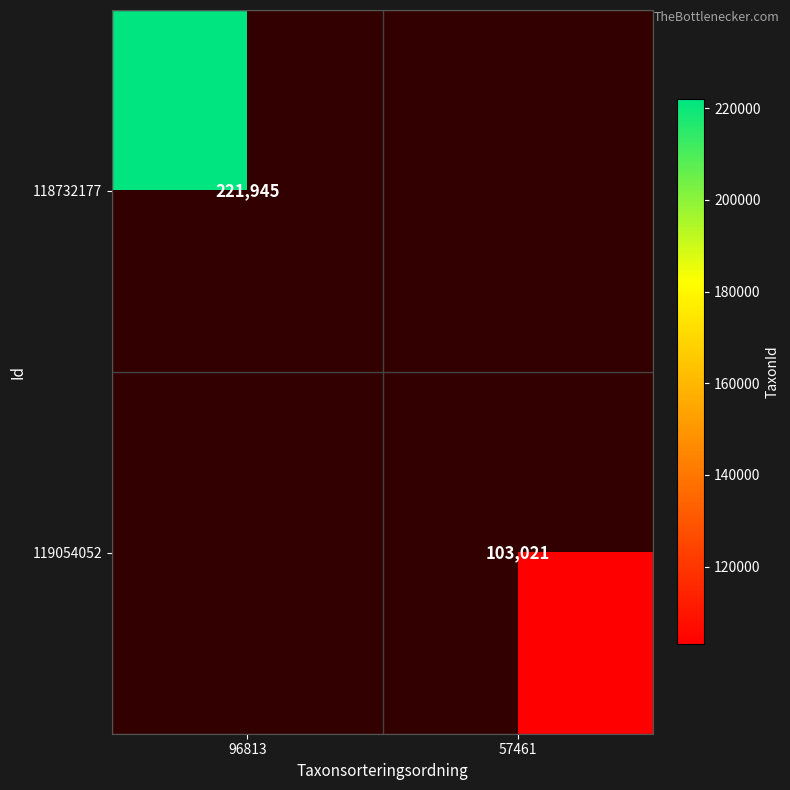

How many series are shown in this chart?

2